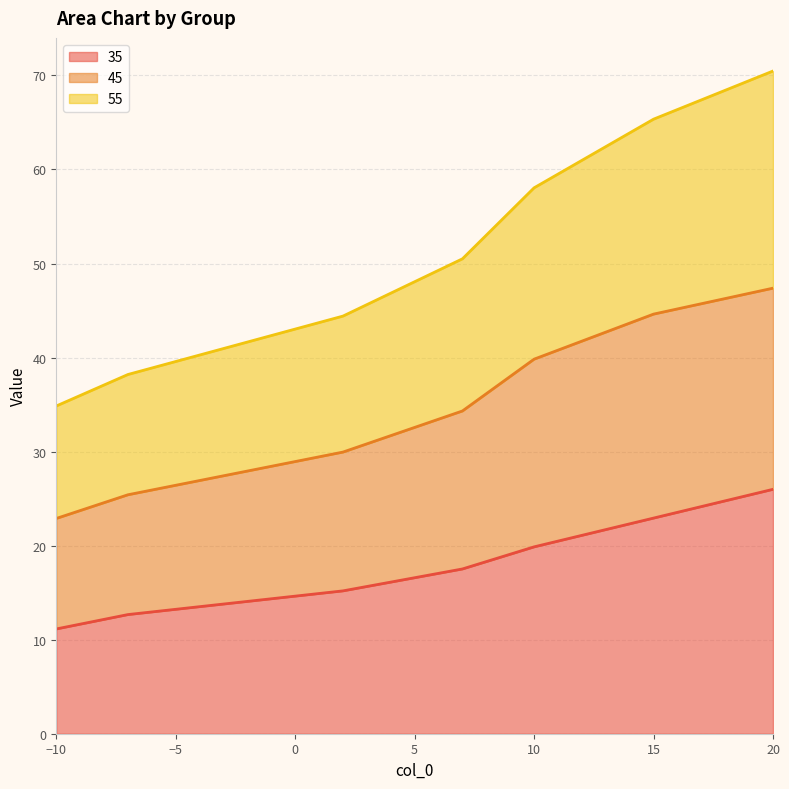

What is the value of the 45 point at the 7th from the left?

47.4